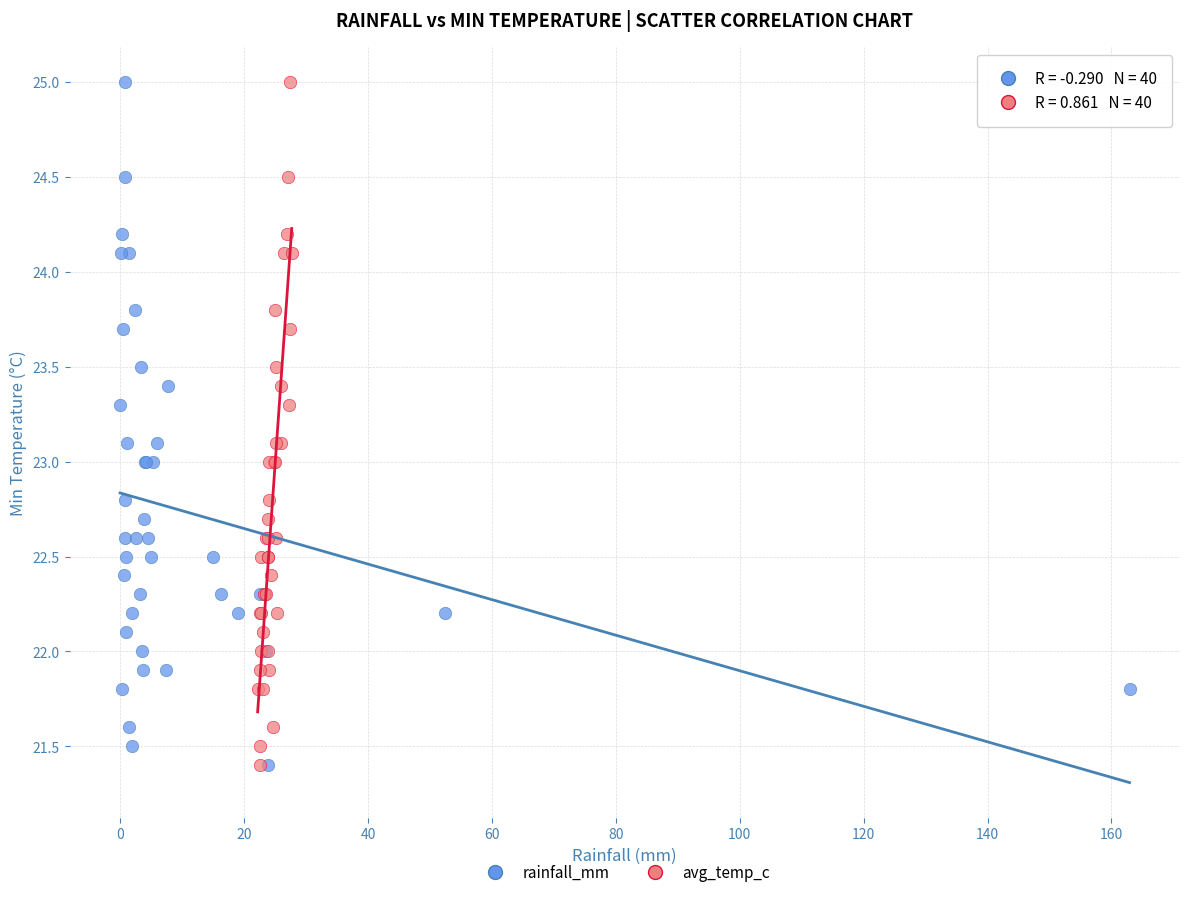

What are all the series names shown in the legend?

rainfall_mm, avg_temp_c